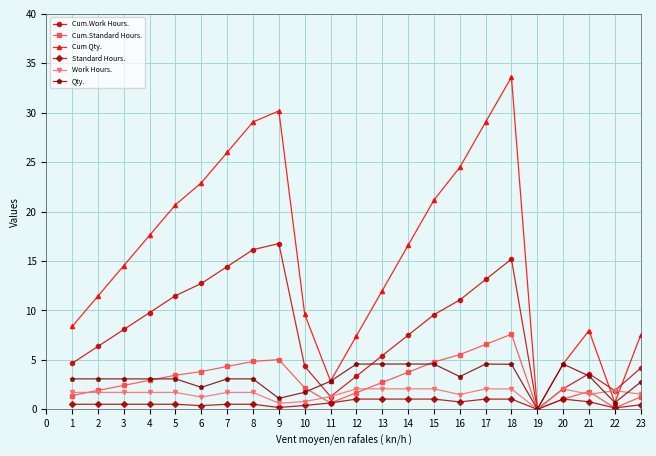

Which series has the largest range (max minus min)?

Cum Qty.